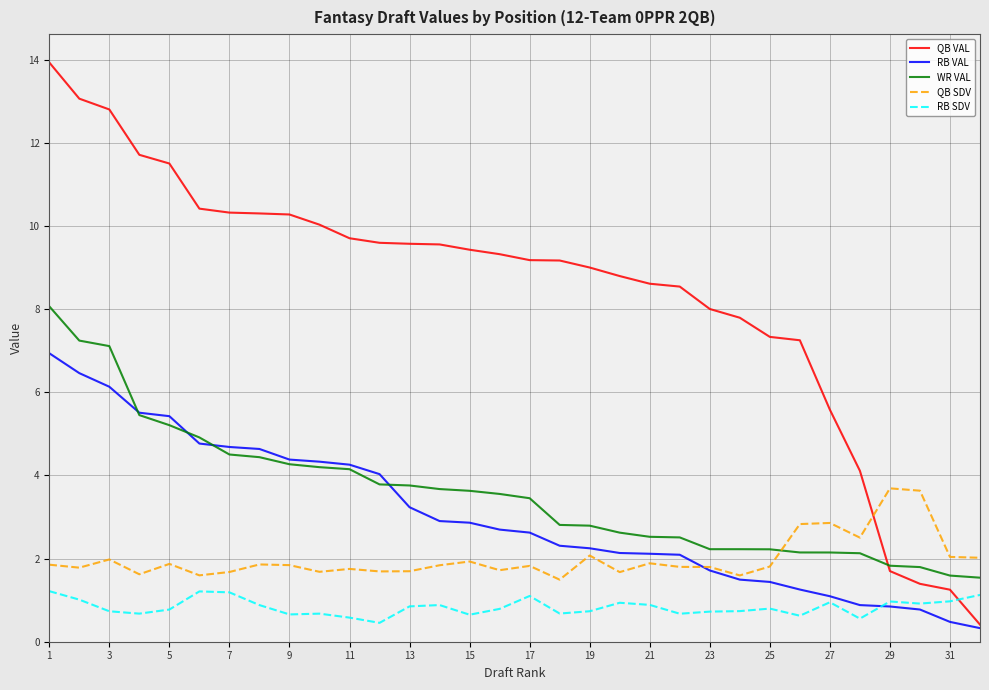

What is the maximum value for WR VAL?

8.1